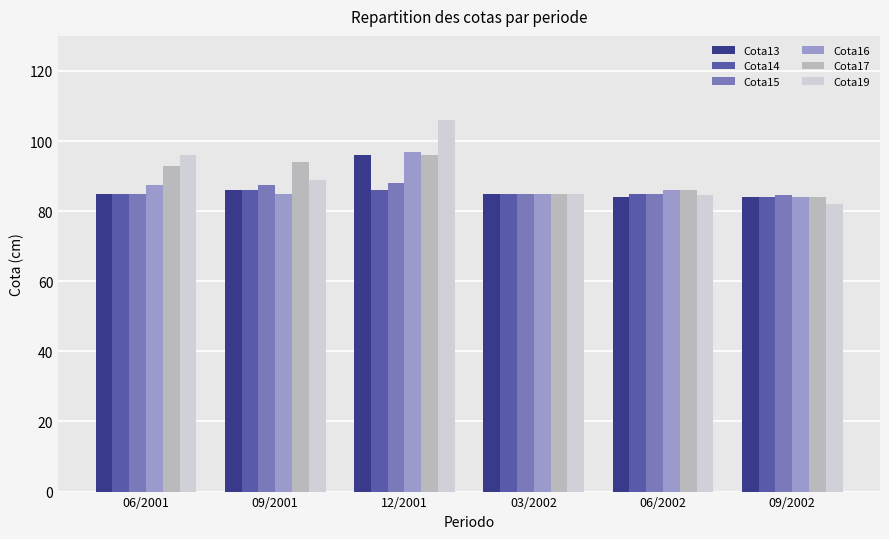

What is the sum of the Cota13 values at 12/2001 and 09/2001?

182.0